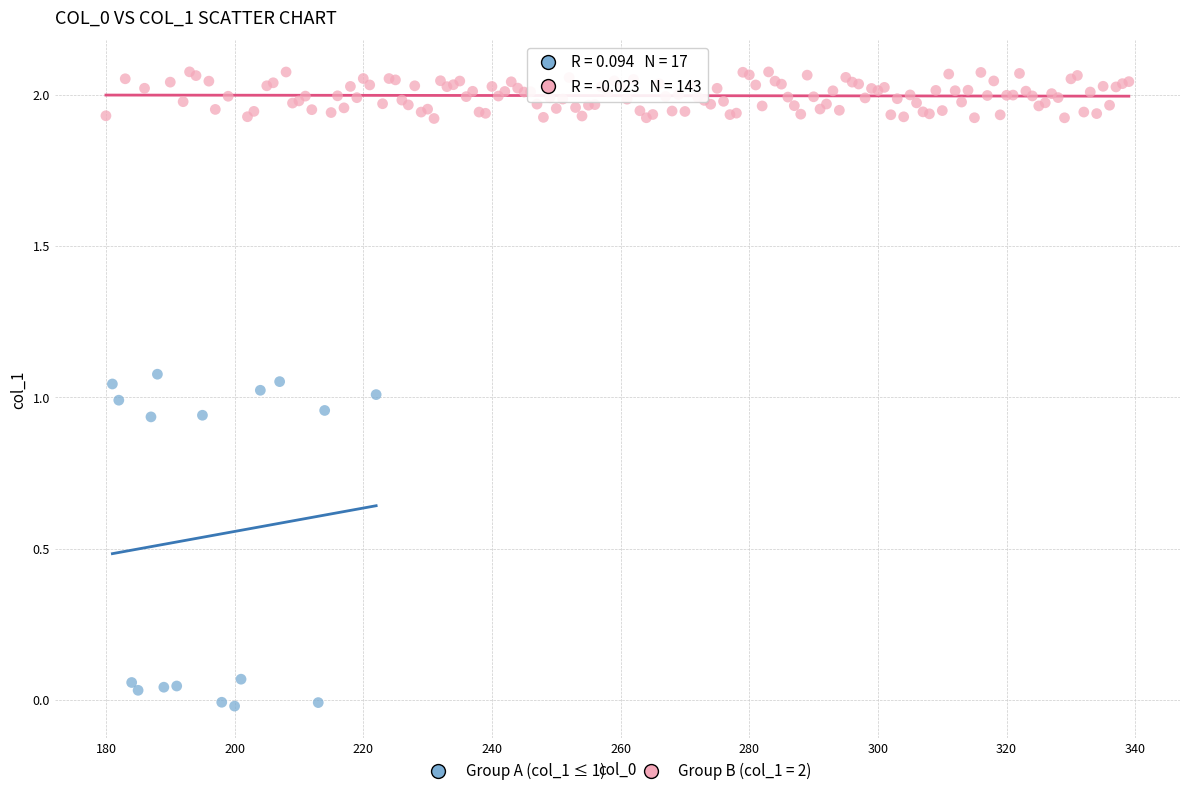

Which series contains the highest Y value?

Group B (col_1 = 2)